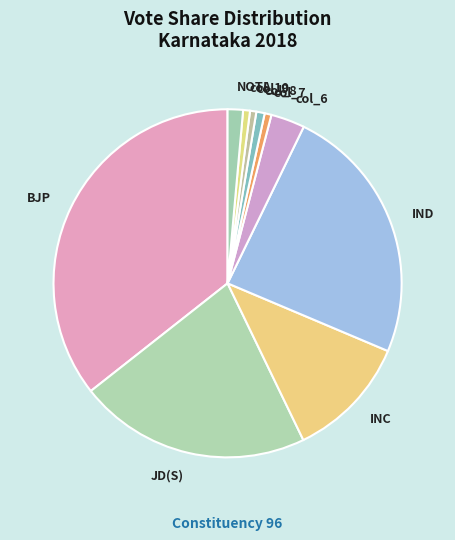

True or false: col_9 accounts for 1% of the total.

True